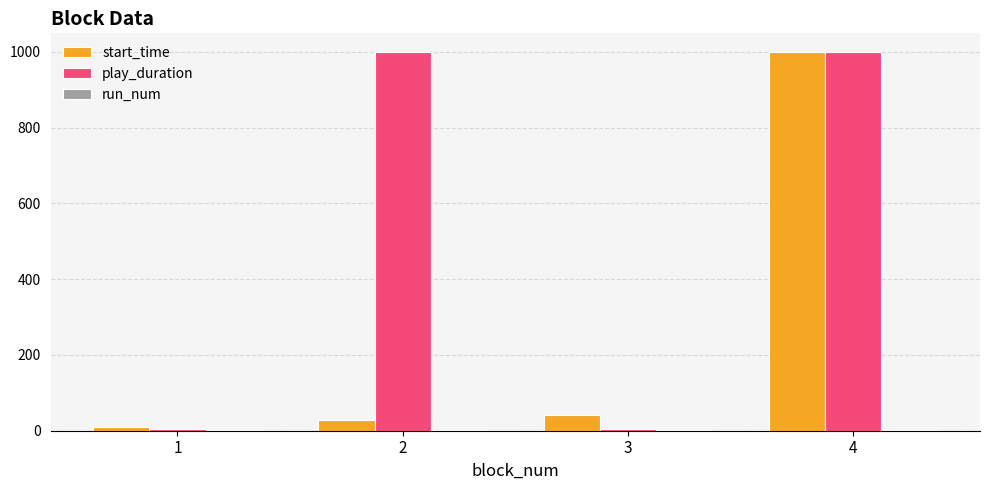

Between 2 and 4, which series saw the biggest shift?

start_time